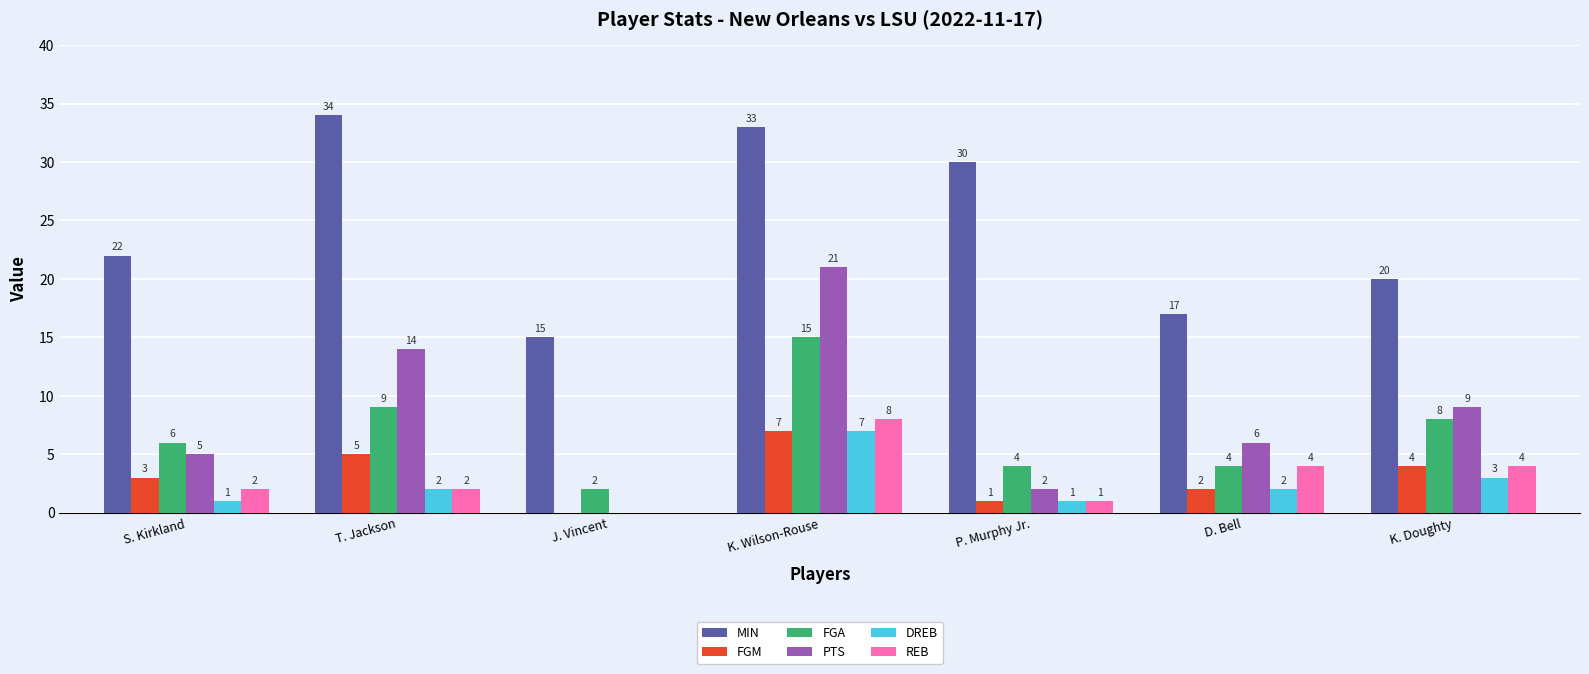

At which label does REB reach its peak?

K. Wilson-Rouse